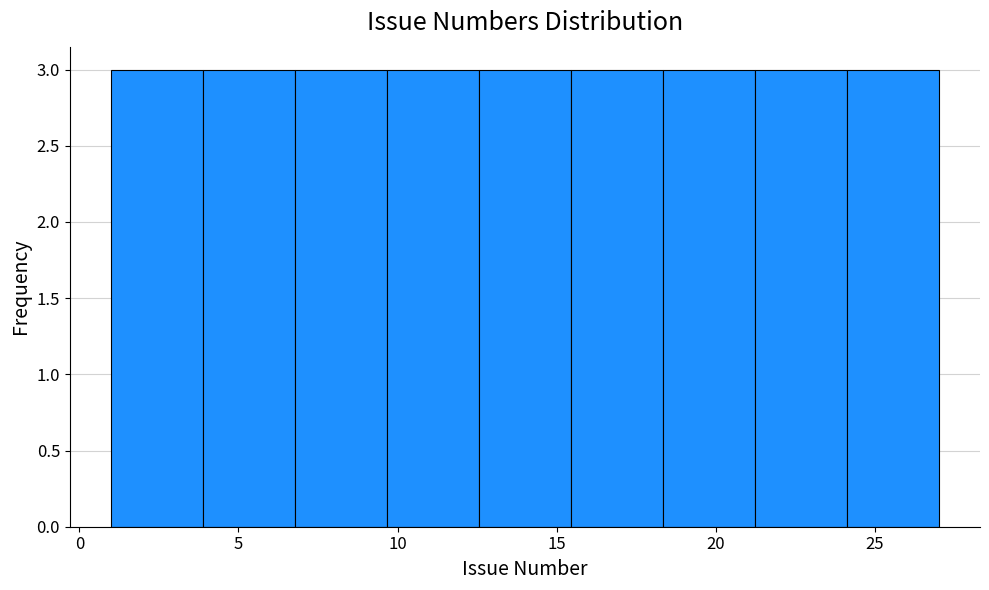

Reading left to right, transcribe this chart: for each bar, give the range it covers on the x-axis and its height. Neither the bar edges nor the heights are printed on the chart, so give them approximately, as read against the axes.

1.0 to 4.0: 3
4.0 to 7.0: 3
7.0 to 9.5: 3
9.5 to 12.5: 3
12.5 to 15.5: 3
15.5 to 18.5: 3
18.5 to 21.0: 3
21.0 to 24.0: 3
24.0 to 27.0: 3